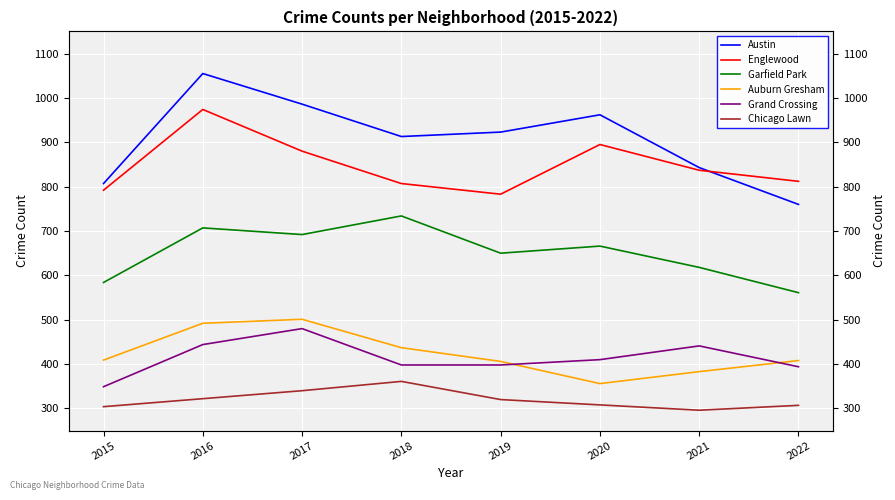

At which label does Grand Crossing reach its minimum?

2015